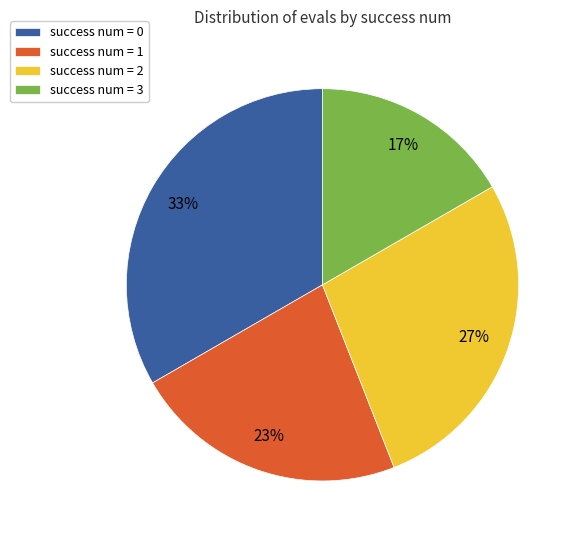

Is there a majority slice in this chart?

No